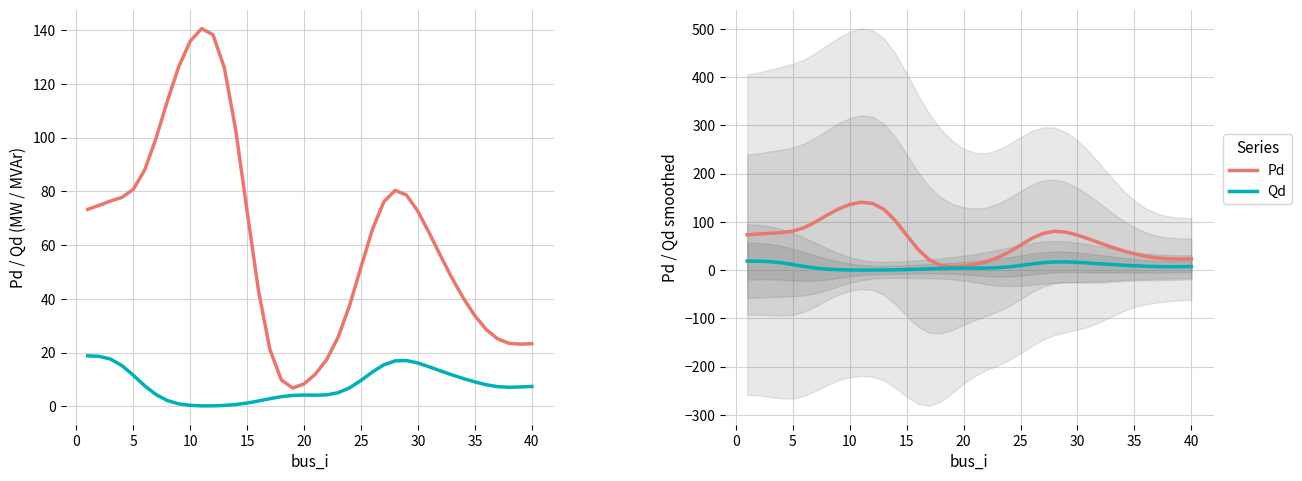

True or false: Qd and Pd cross at least once.

False